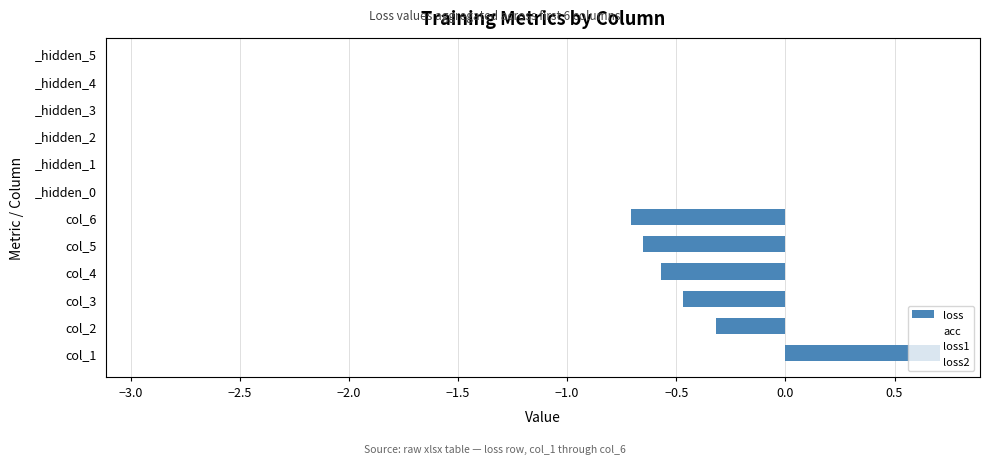

Does the chart contain stacked bars?

No